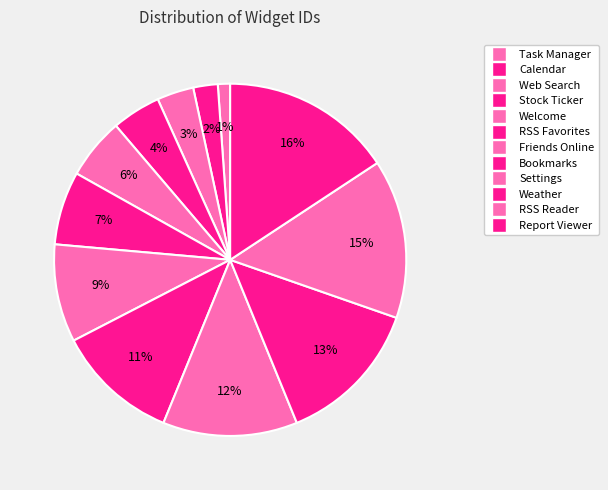

Is it true that RSS Reader is 15% of the pie?

True